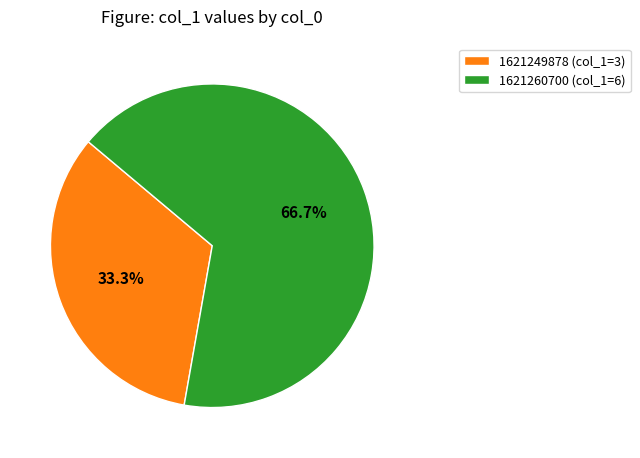

Which has a higher value, 1621249878 (col_1=3) or 1621260700 (col_1=6)?

1621260700 (col_1=6)